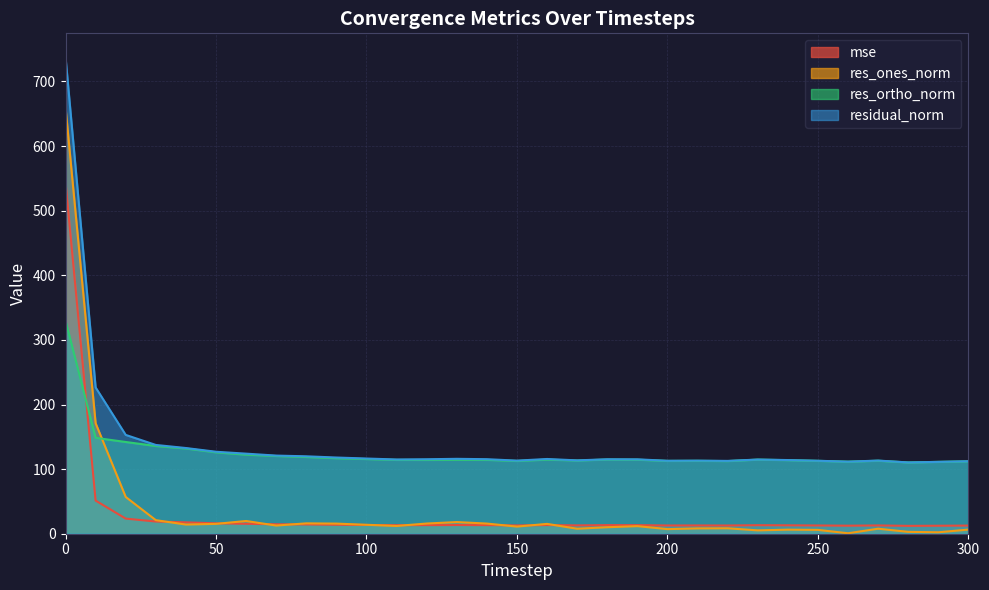

How many lines are shown in the chart?

4